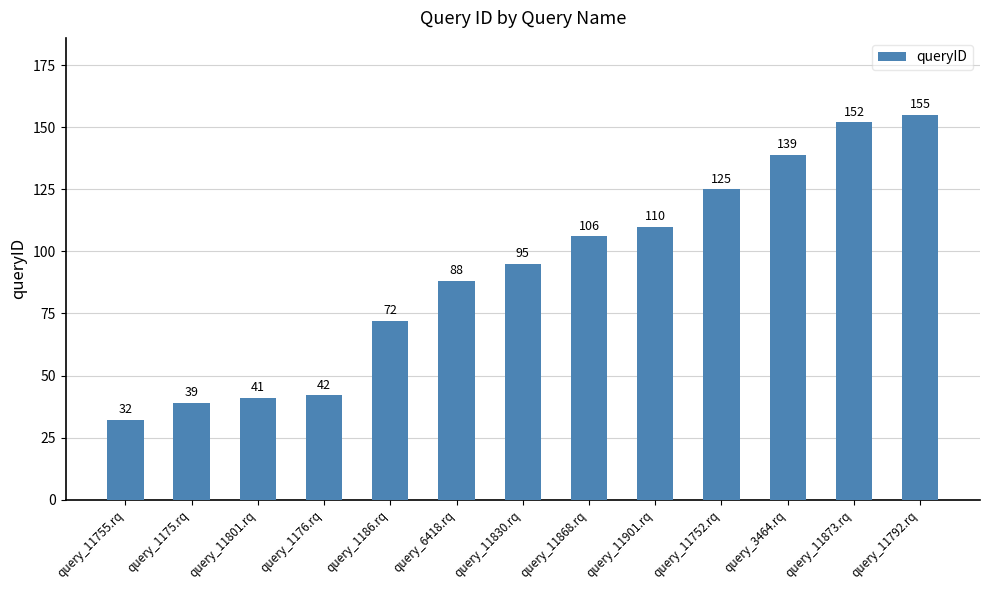

Rank the categories by value from highest to lowest.

query_11792.rq, query_11873.rq, query_3464.rq, query_11752.rq, query_11901.rq, query_11868.rq, query_11830.rq, query_6418.rq, query_1186.rq, query_1176.rq, query_11801.rq, query_1175.rq, query_11755.rq